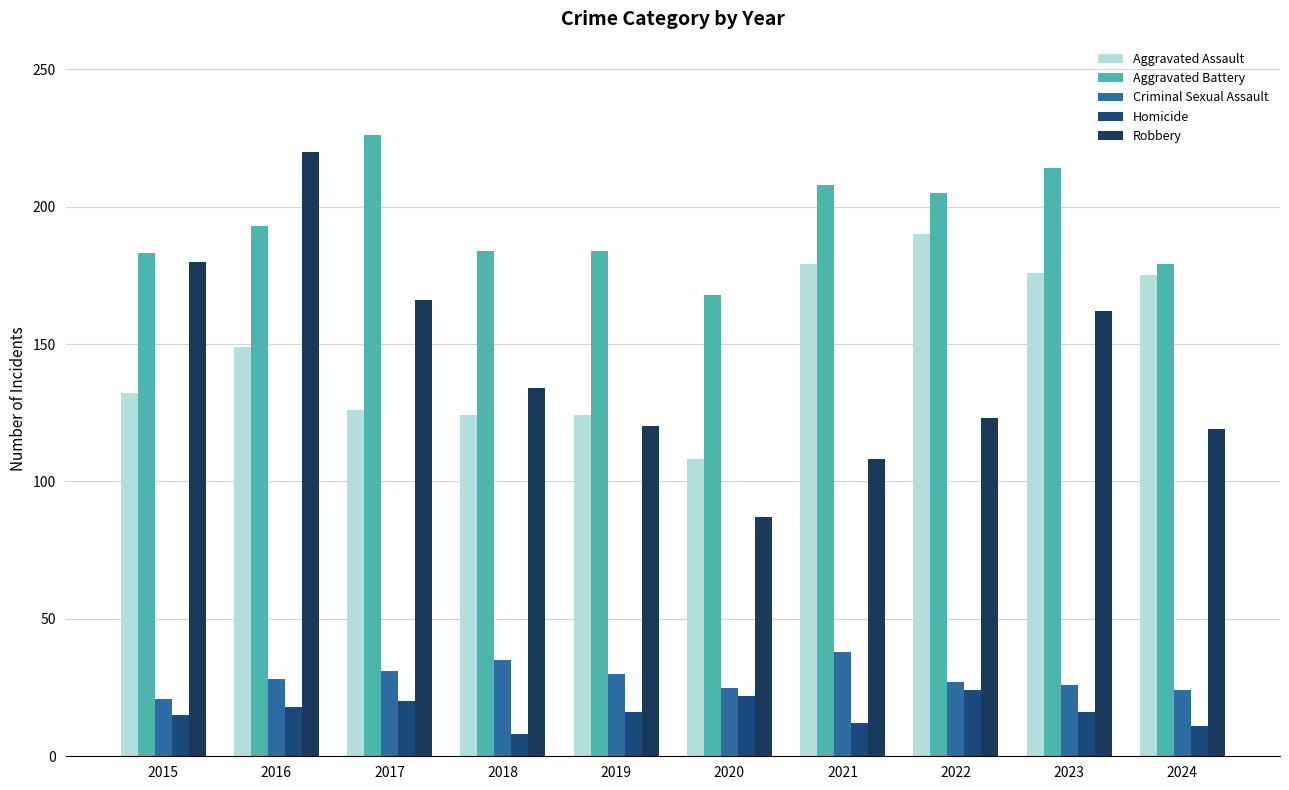

What is the minimum value shown in the chart?

8